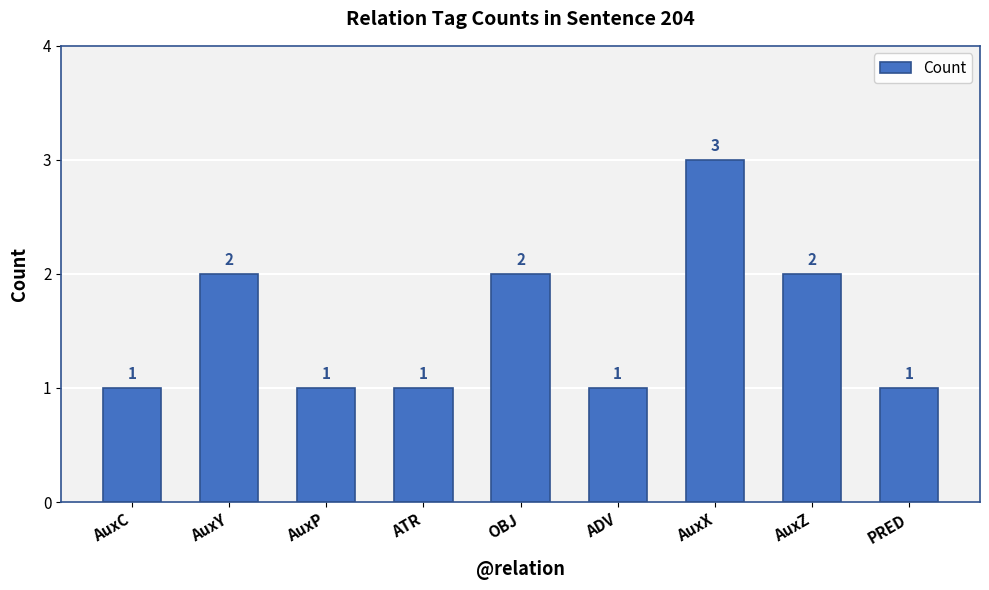

What is the maximum value shown in the chart?

3